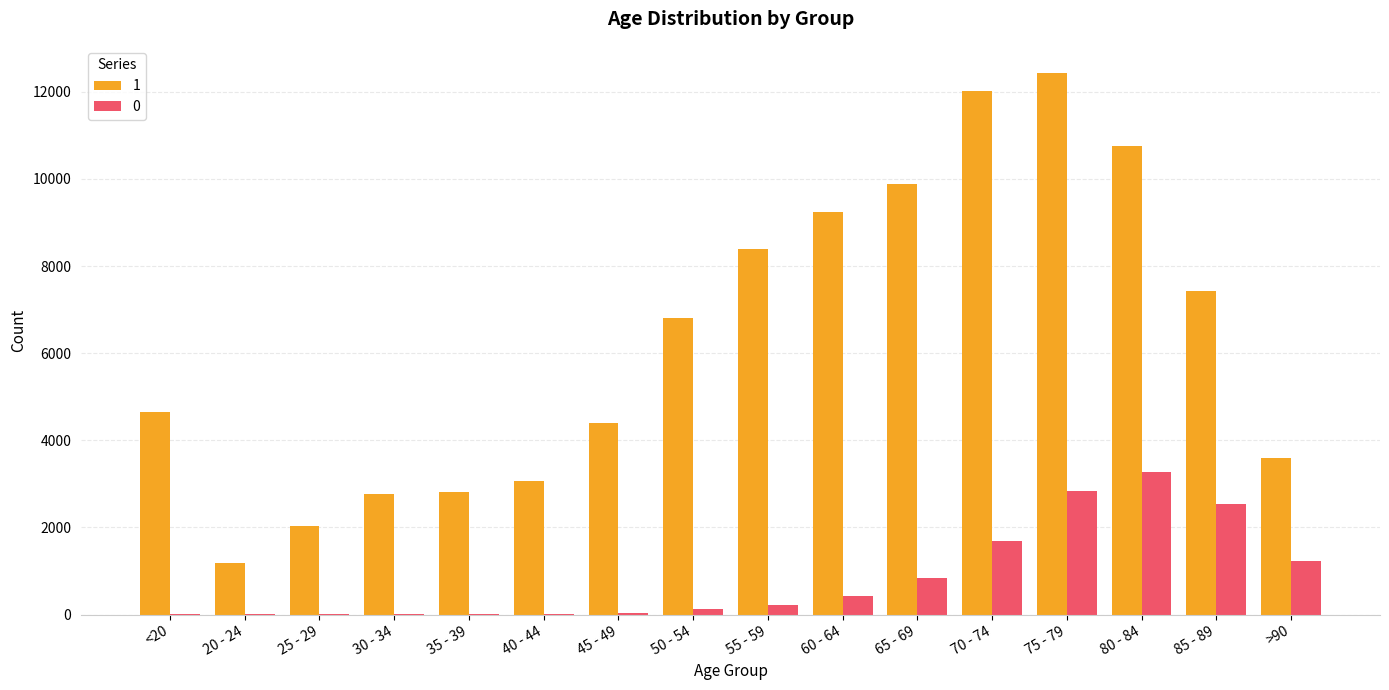

What value does the 0 series have at 55 - 59, to the nearest 50?

250